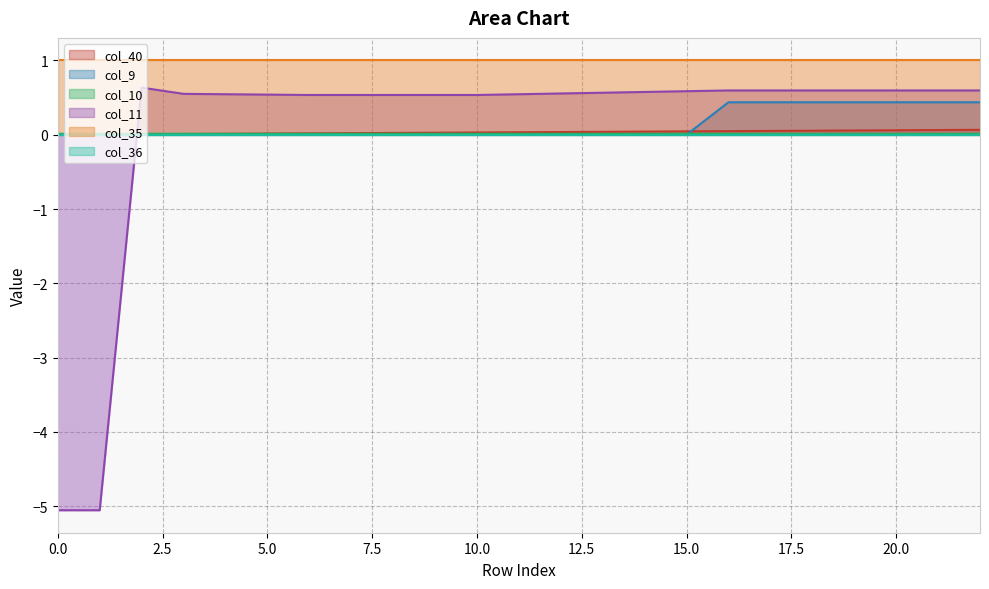

True or false: col_10 and col_40 cross at least once.

True